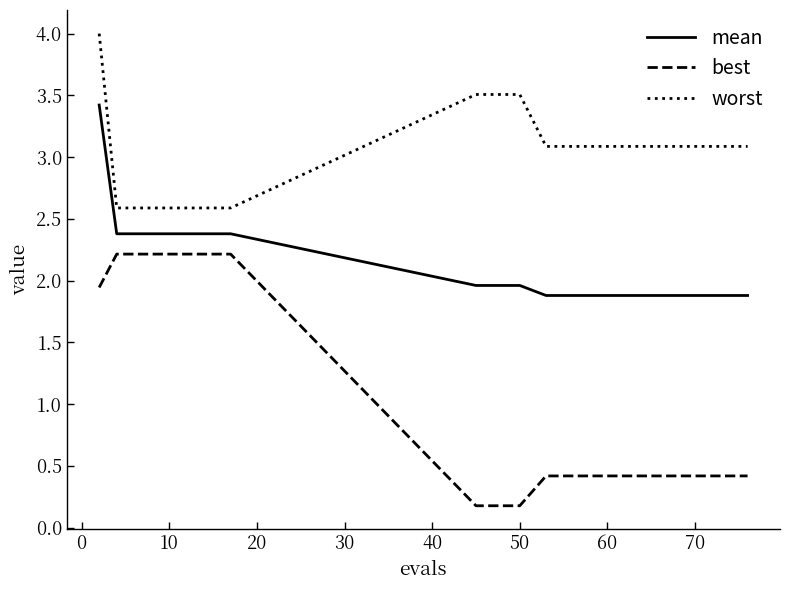

What is the maximum value shown in the chart?

4.0